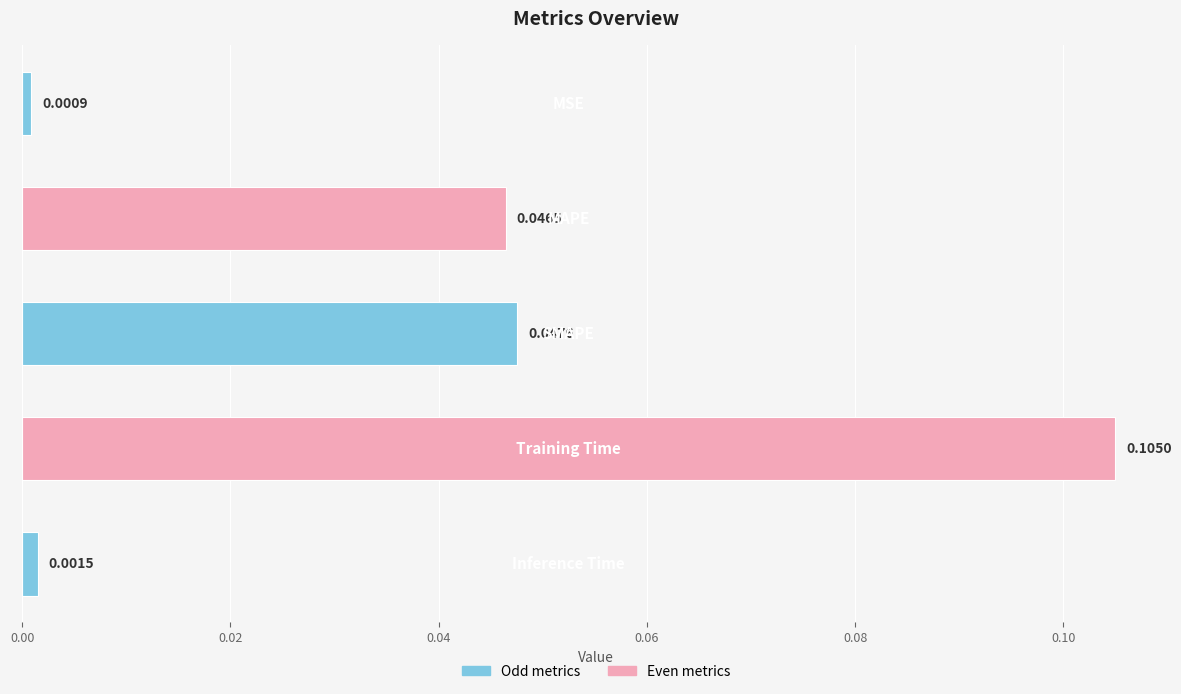

Are the bars grouped side by side (vs. stacked)?

No